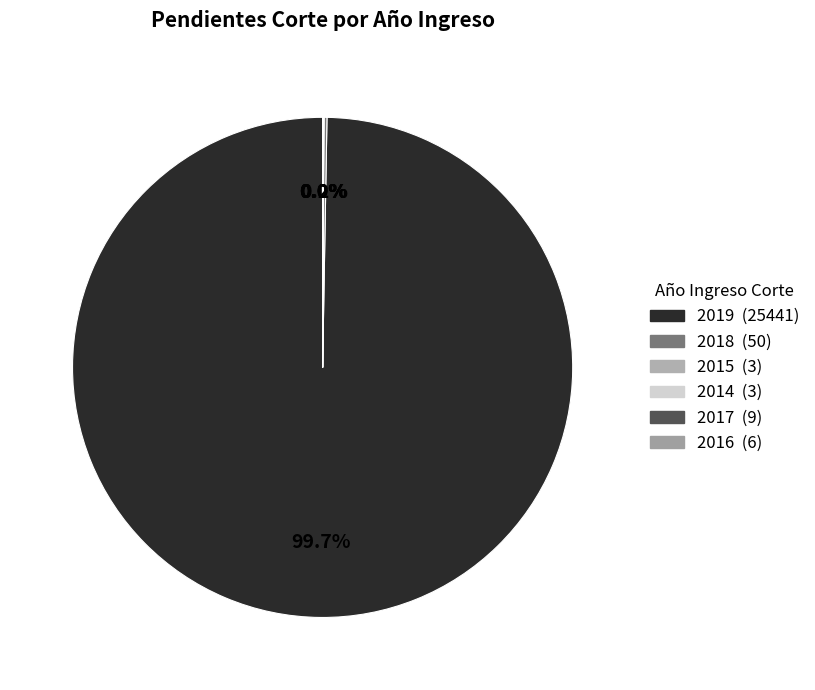

Which category has the biggest portion of the pie?

2019